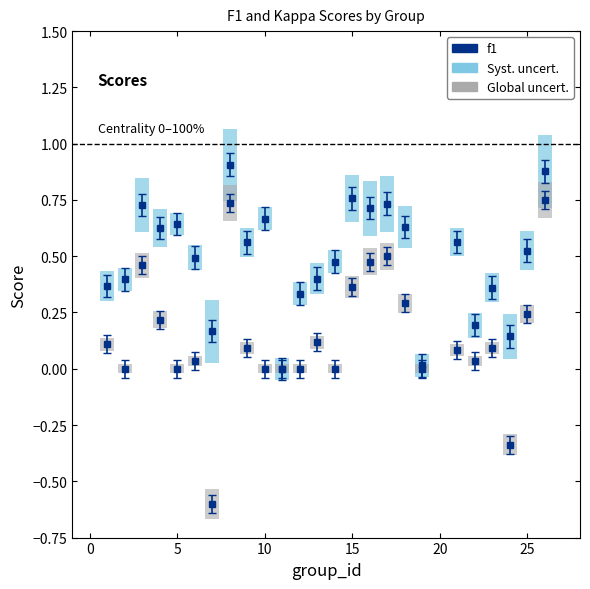

Count the number of categories in the chart.

25